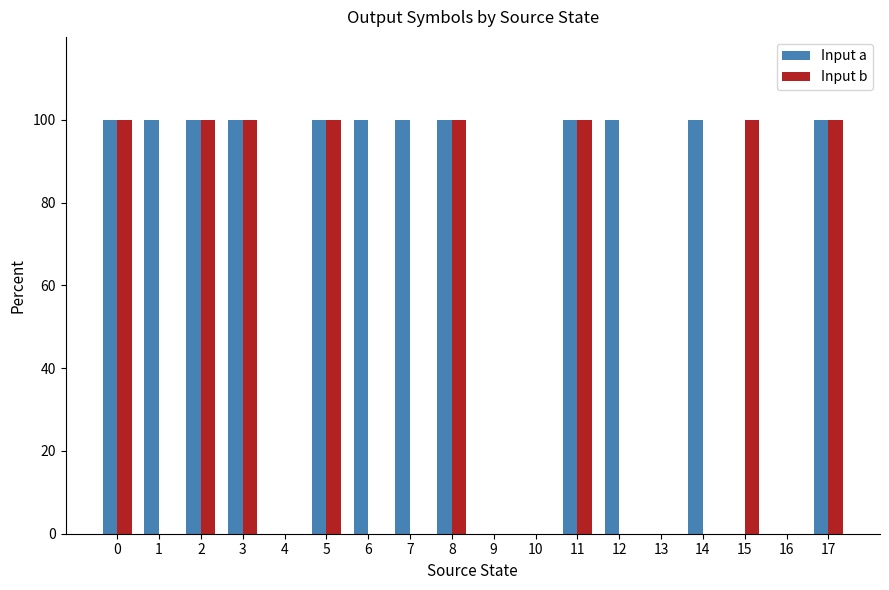

What is the total value across all series at 15?

100